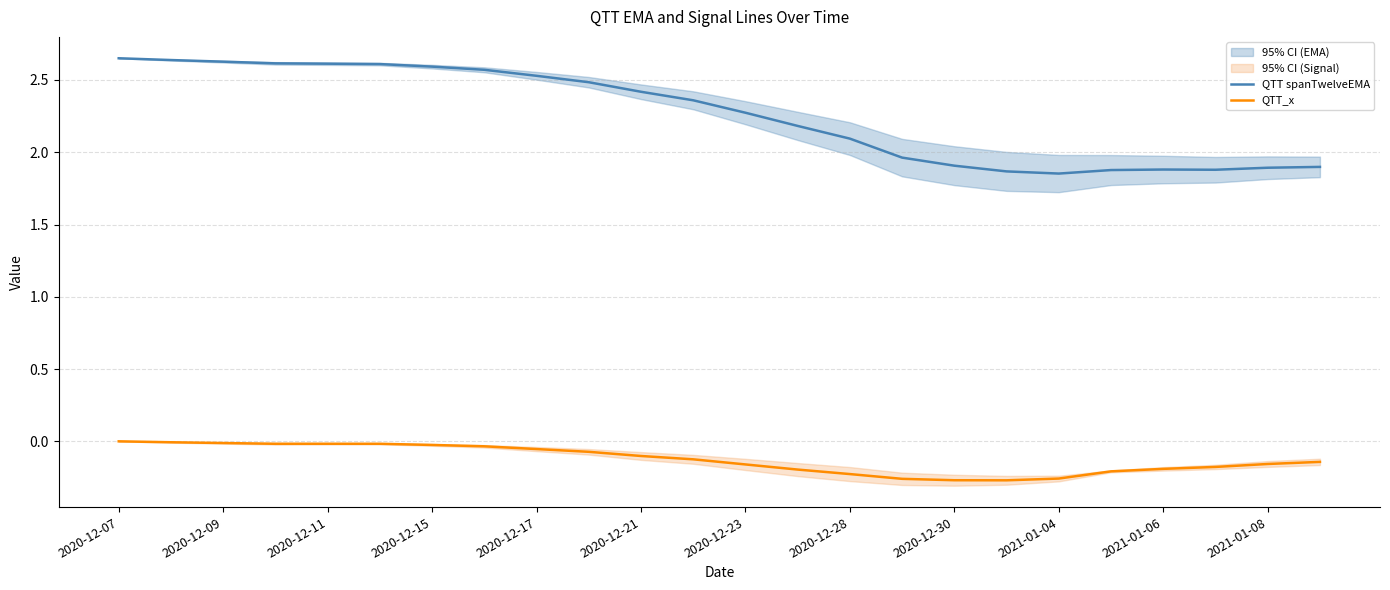

At which category is the sum across all series the highest?

2020-12-07